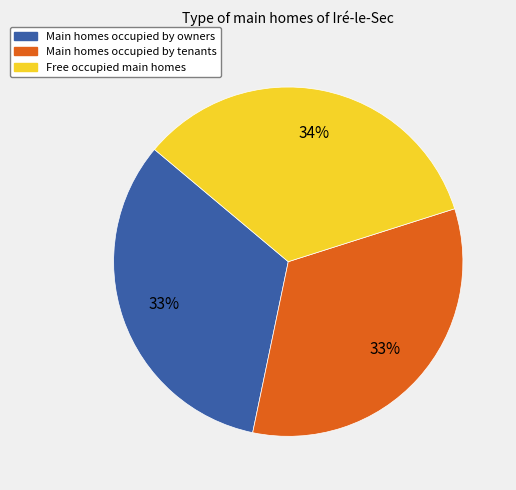

Is there a majority slice in this chart?

No